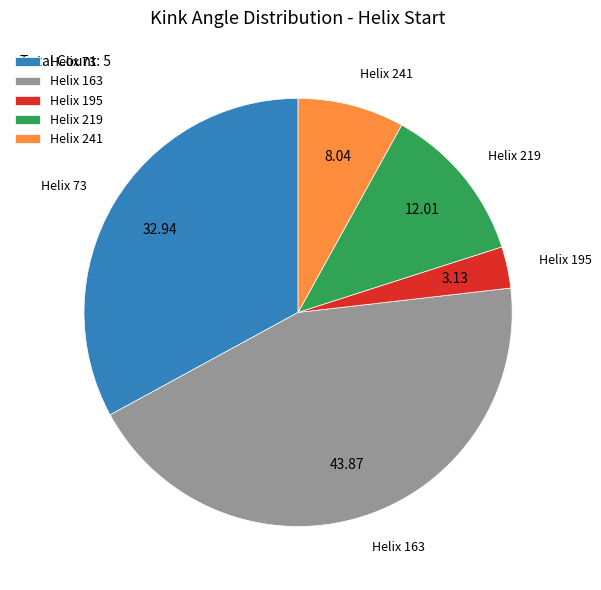

Is the sum of Helix 163 and Helix 241 greater than half?

Yes